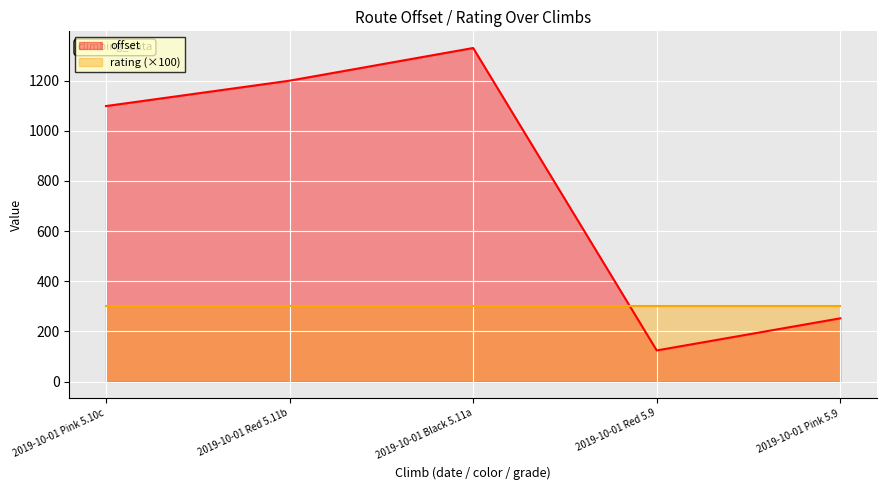

Rank the categories by value from highest to lowest.

2019-10-01 Black 5.11a, 2019-10-01 Red 5.11b, 2019-10-01 Pink 5.10c, 2019-10-01 Pink 5.9, 2019-10-01 Red 5.9